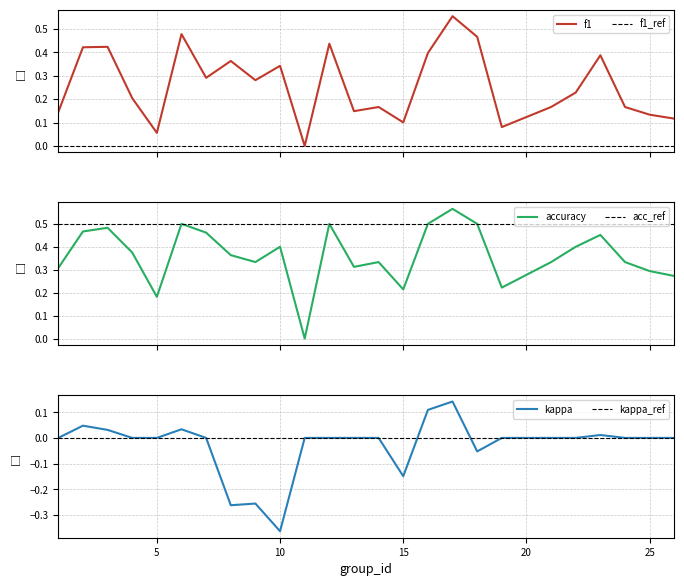

Which series changed the most between 19 and 24?

accuracy